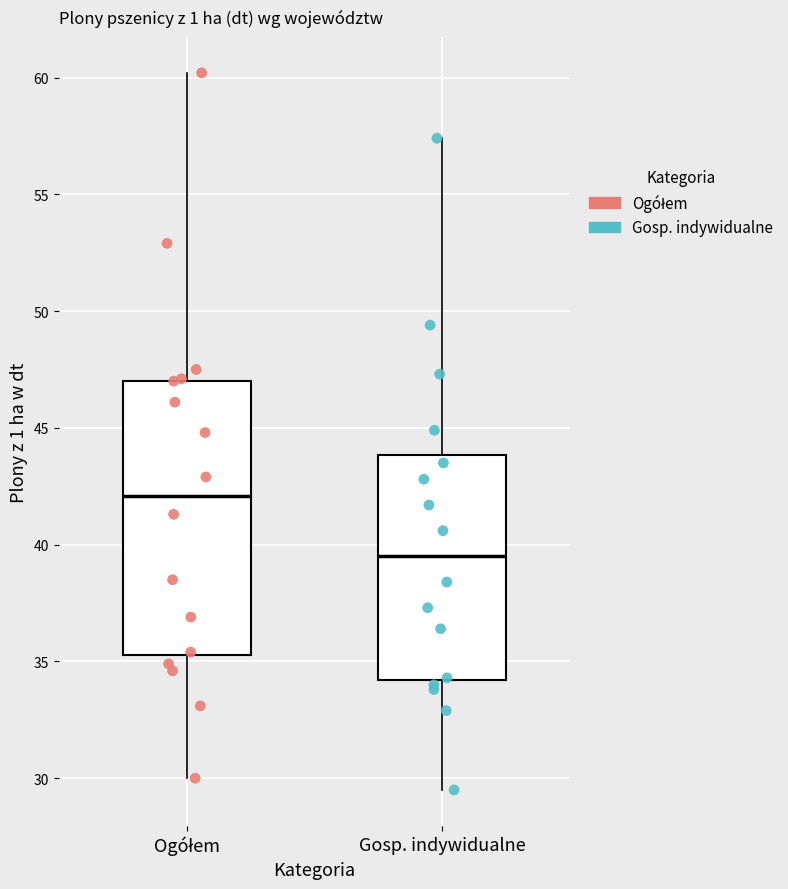

Reading left to right, read every box against the y-axis: the position of its median line, the range the box covers, and the ends of its whiskers. The values are not printed on the chart, so give them approximately, as read against the axis.

Ogółem: median 42.0, box 35.5 to 47.0, whiskers 30.0 to 60.0
Gosp. indywidualne: median 39.5, box 34.0 to 44.0, whiskers 29.5 to 57.5